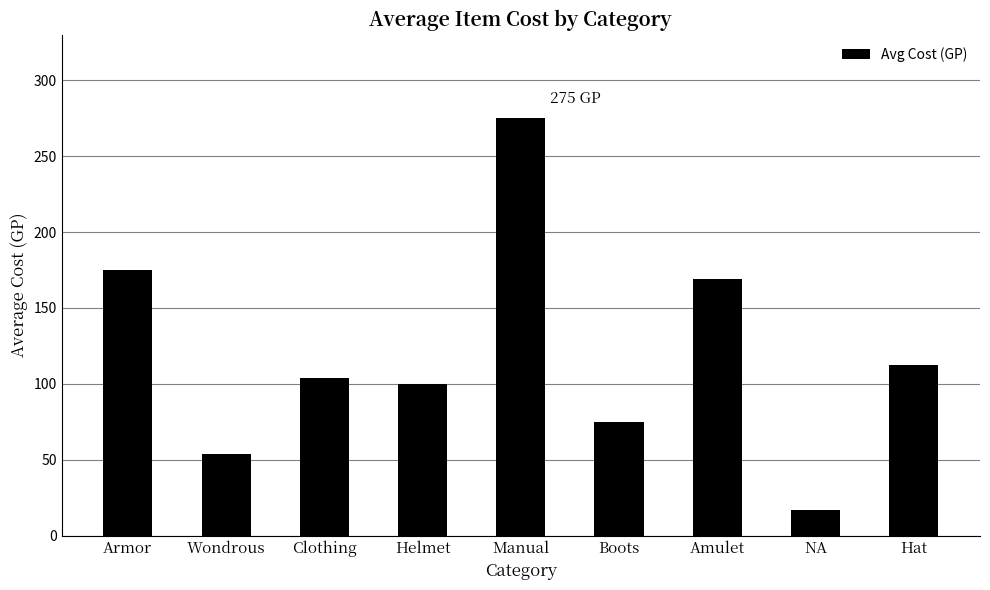

What is the approximate value at Hat?

112.5